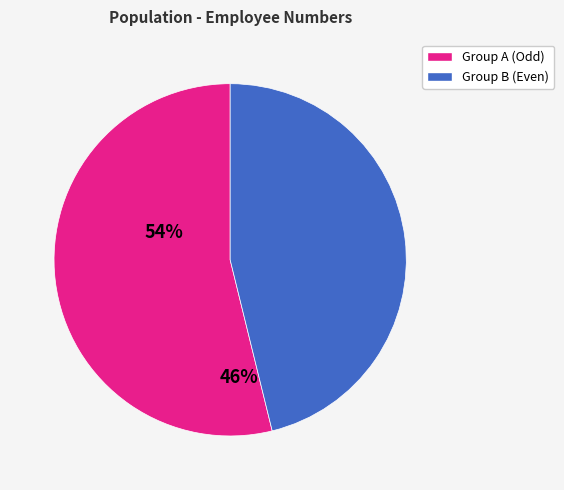

Which slice is the largest?

Group A (Odd)